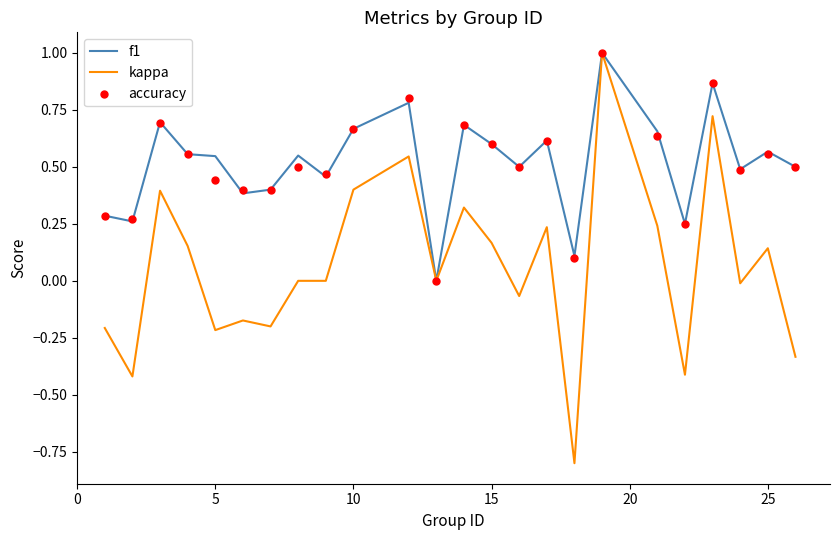

At how many categories does at least one series exceed 0?

23